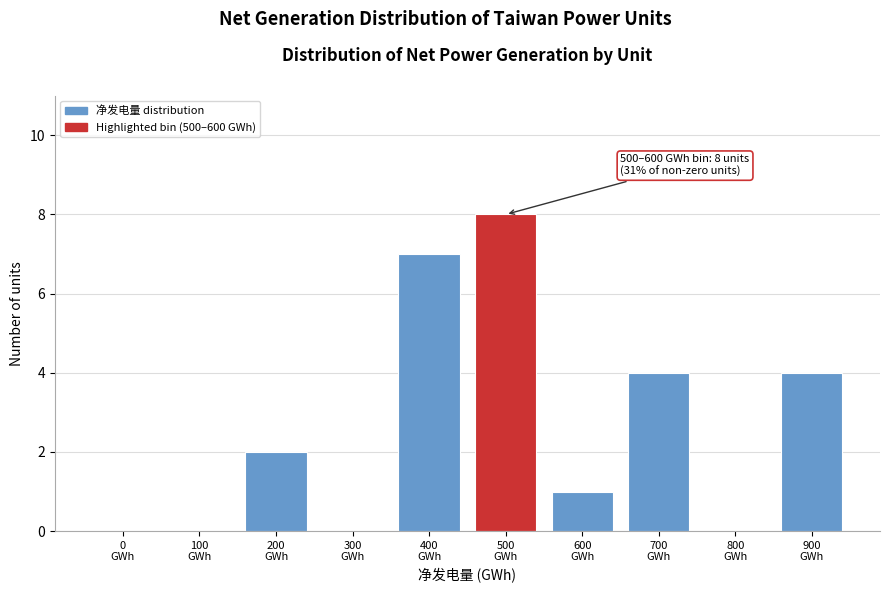

What is the greatest value displayed?

8